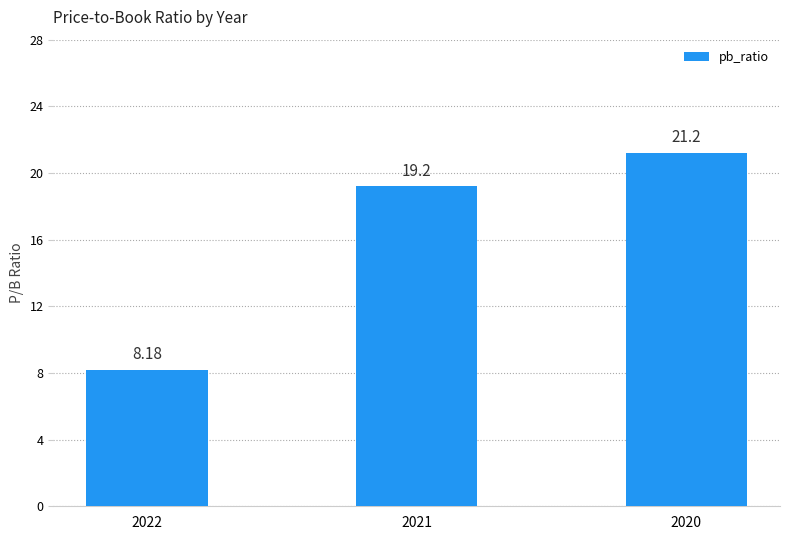

True or false: the data shows 8.3 at 2021.

False